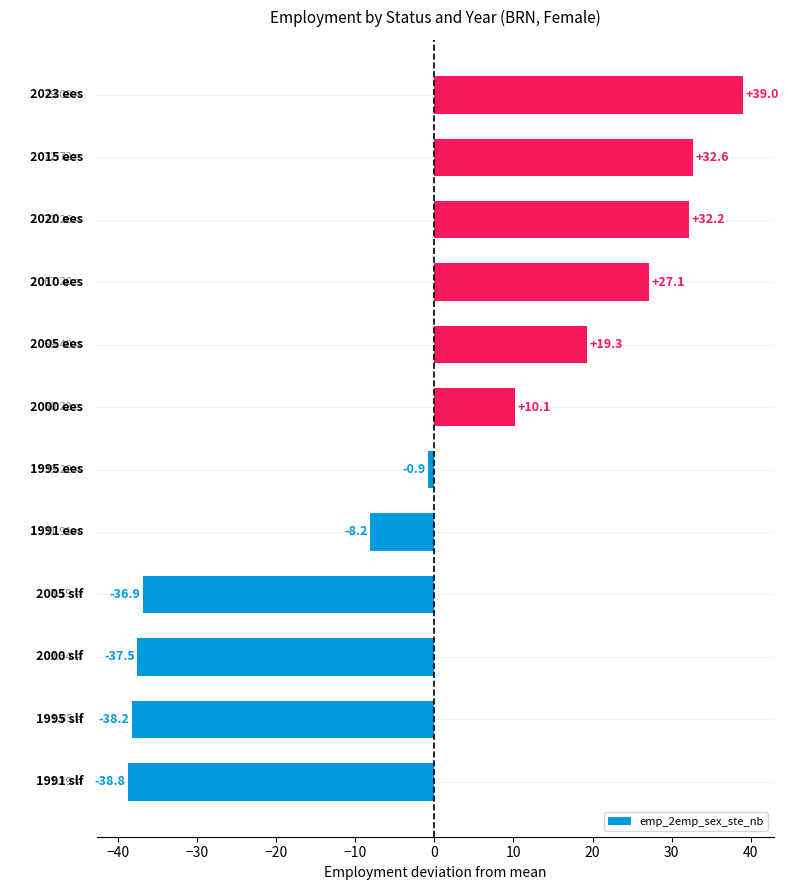

What is the difference between the maximum and minimum values?

77.8